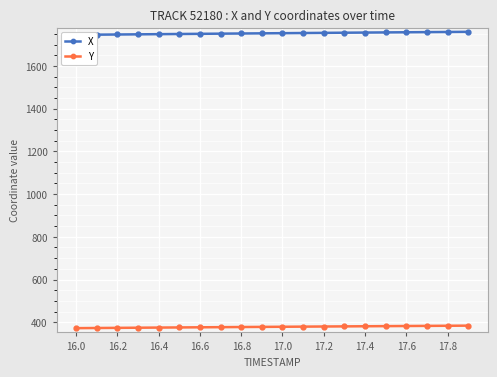

How many categories are shown in the chart?

20